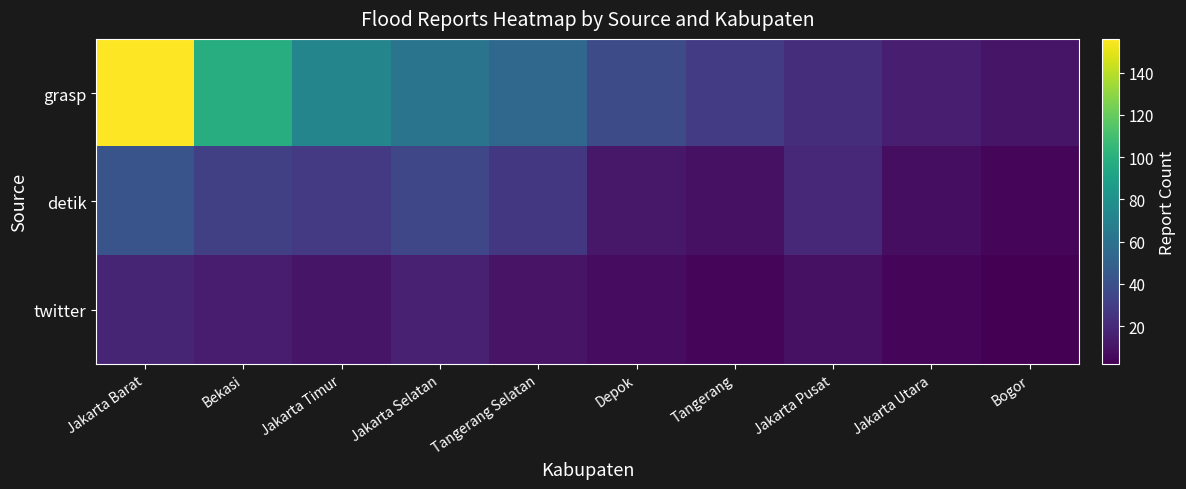

What is the maximum value shown in the chart?

156